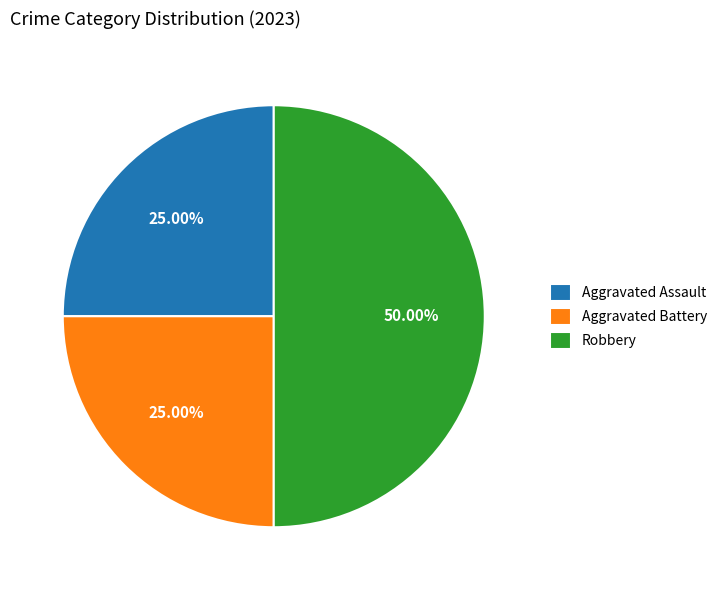

What is the total percentage of Aggravated Battery and Robbery?

75.0%